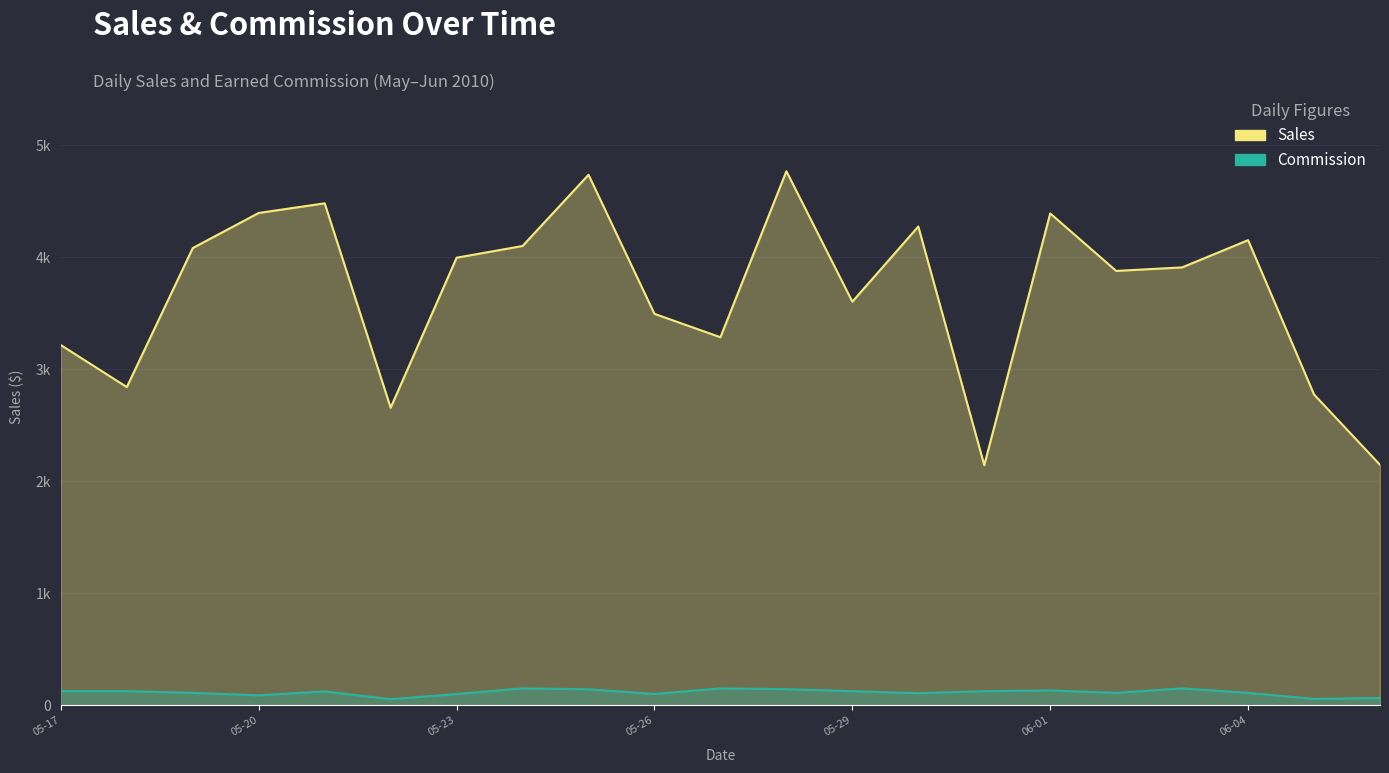

Does the chart display data point markers on the line(s)?

No